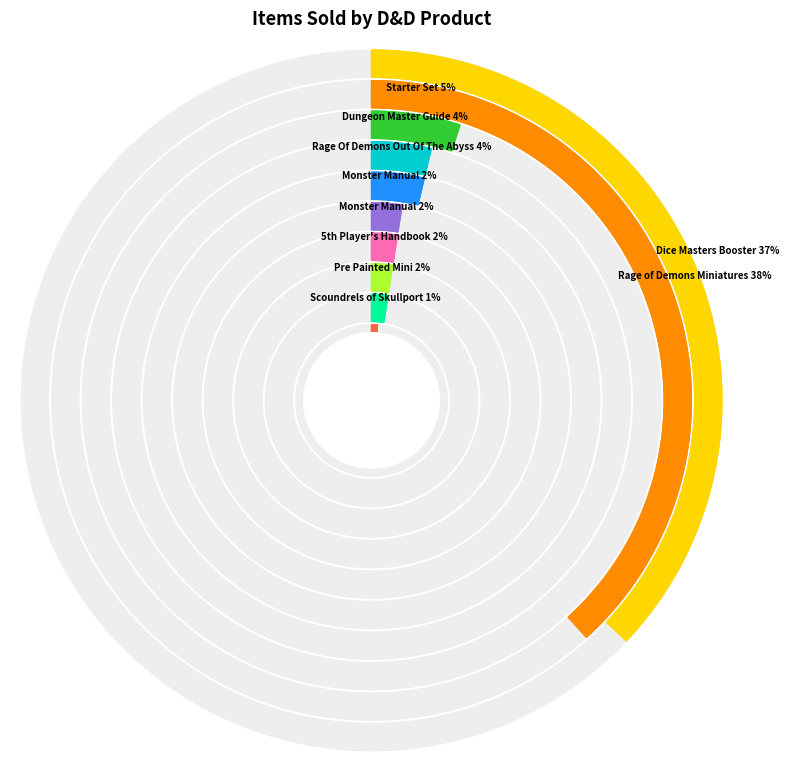

Rank the categories by value from highest to lowest.

D&D Rage of Demons Miniatures, D&D Dice Masters Booster, D&D Starter Set, D&D Dungeon Master Guide, D&D Rage Of Demons Out Of The Abyss, D&D 5e Monster Manual, D&D 5th Ed. Monster Manual, D&D 5th Player's Handbook, Pre Painted Mini, D&D Scoundrels of Skullport, D&D The Legend Of Drizzt